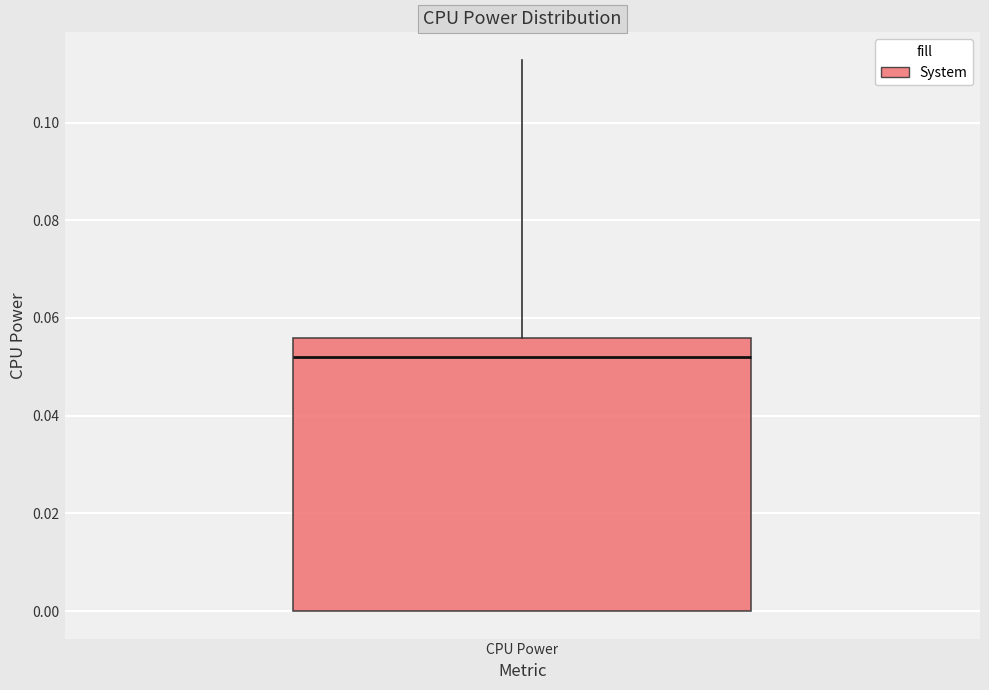

Read this box plot against the y-axis: the position of the median line, the range covered by the box, and the ends of both whiskers. The values are not printed on the chart, so give them approximately, as read against the axis.

median 0.052, box 0.000 to 0.056, whiskers 0.000 to 0.112